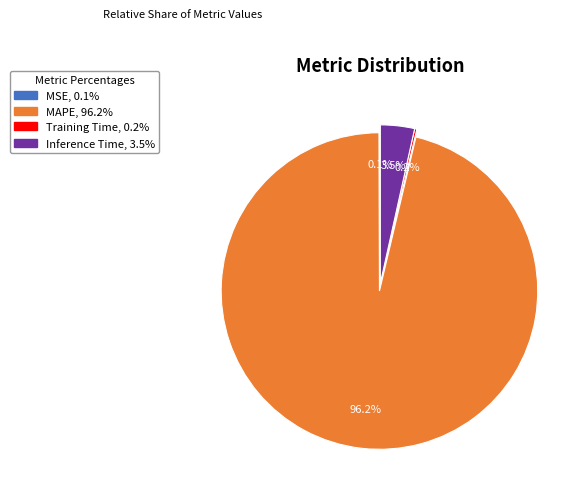

Does any single category account for the majority?

Yes